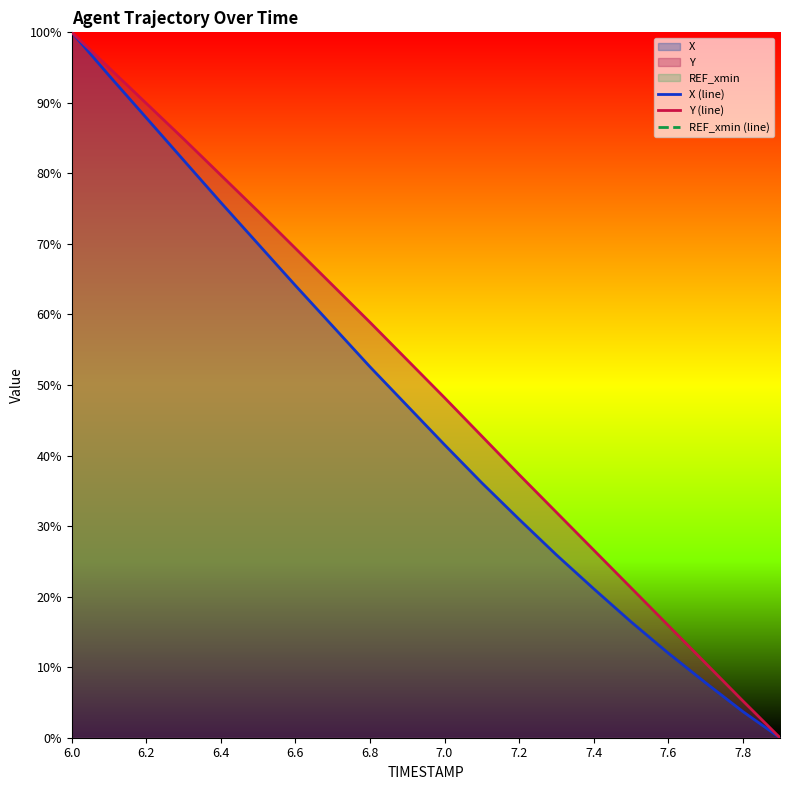

The value of Y (line) at 6.8 is 58.9. True or false?

True